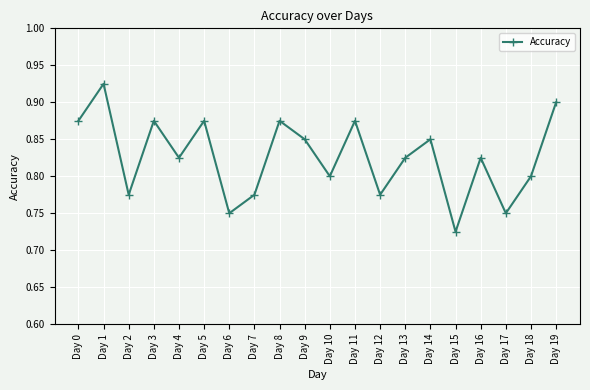

What is the sum of all values?

16.5